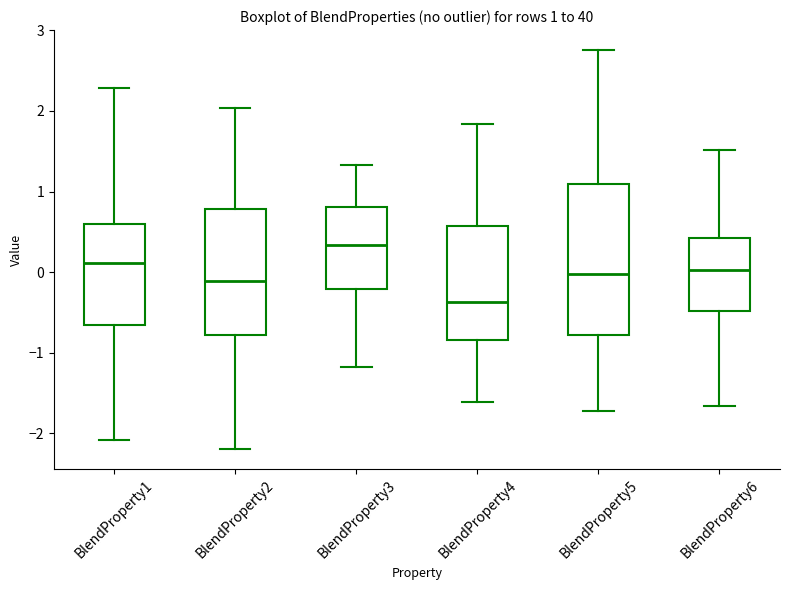

Which box's median line is the highest?

BlendProperty3